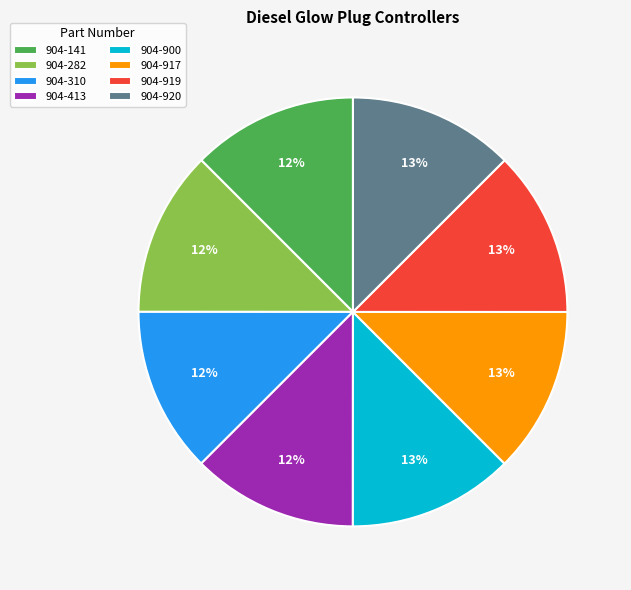

The 904-917 slice represents 1% of the pie. True or false?

False